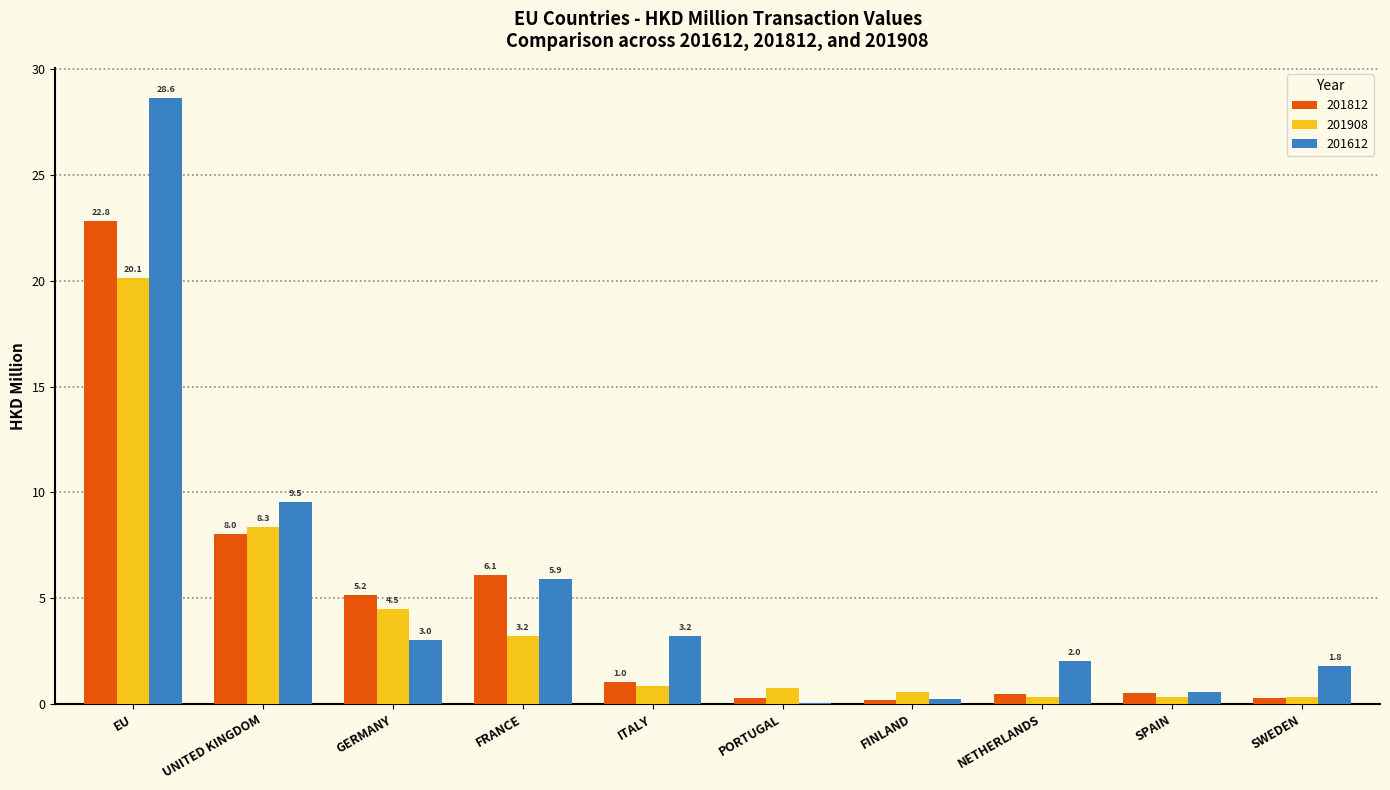

How many data points in 201612 are above 3?

5